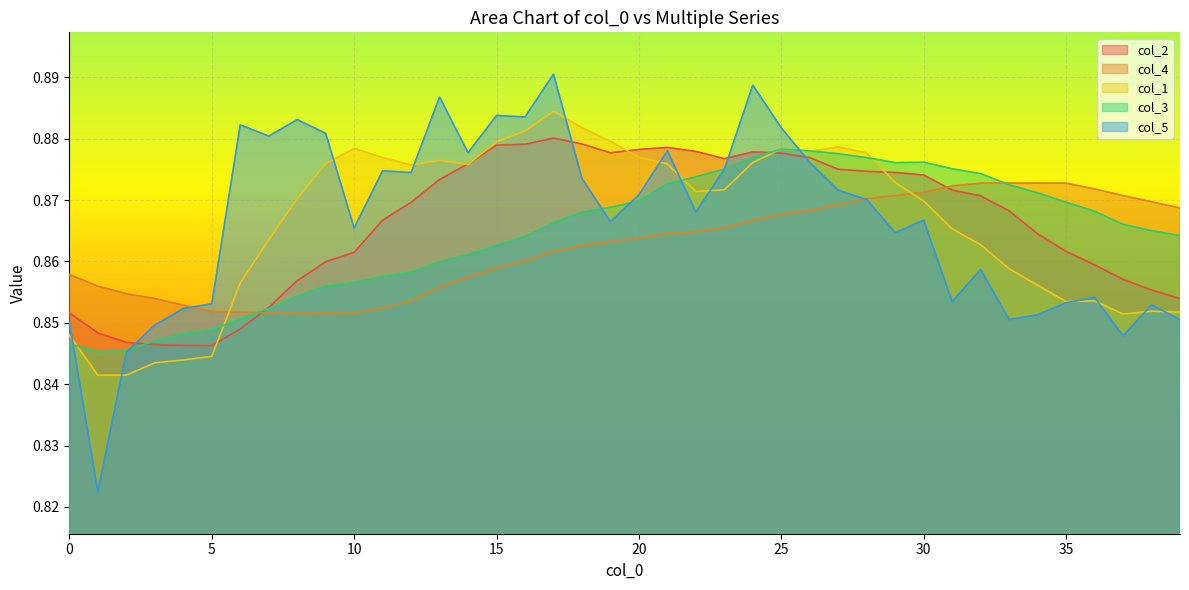

At which label is col_4 closest to 0?

10